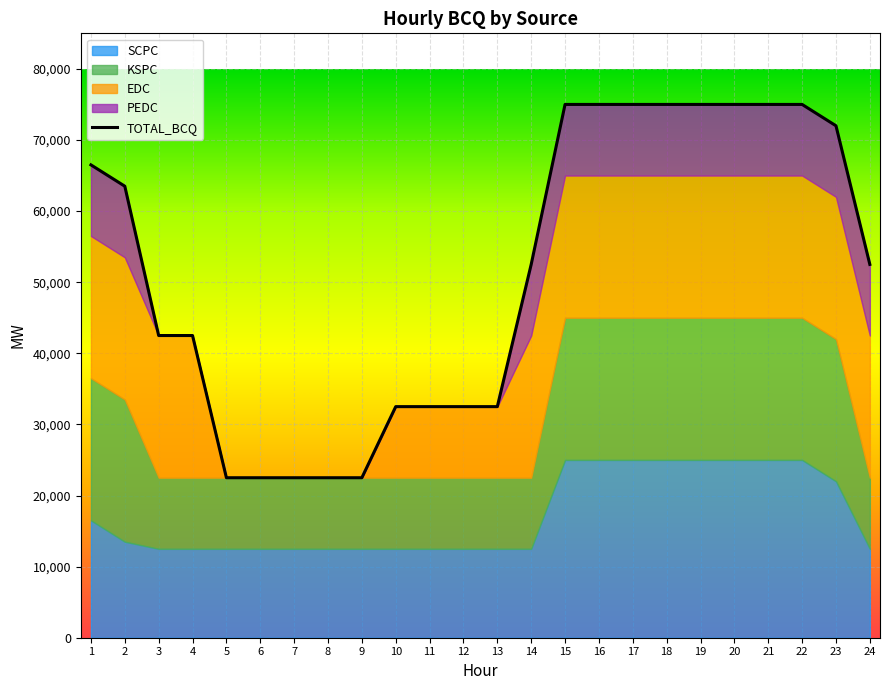

What is the smallest value displayed?

22500